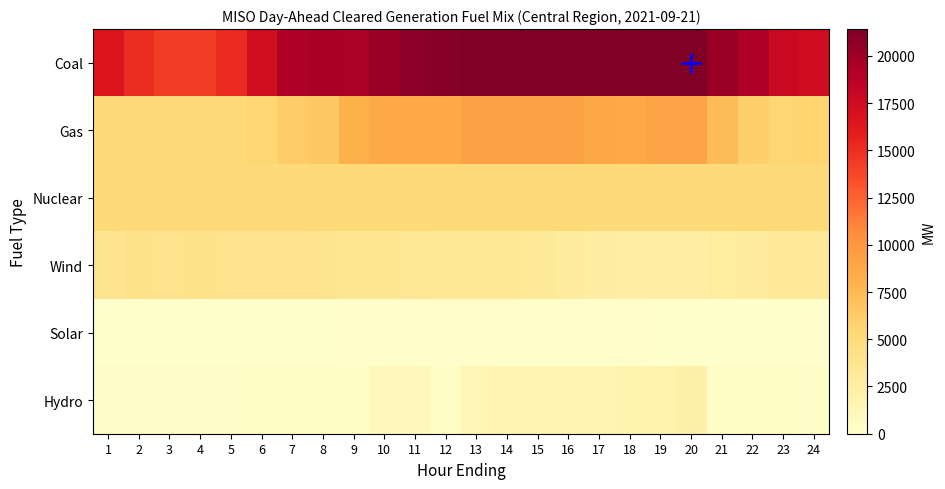

At how many categories does at least one series exceed 12794?

24